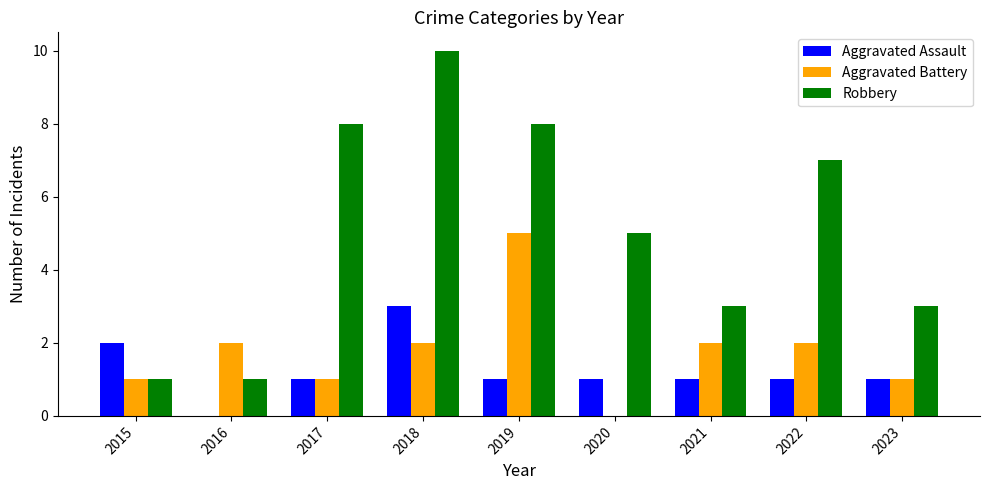

Are the bars horizontal?

No